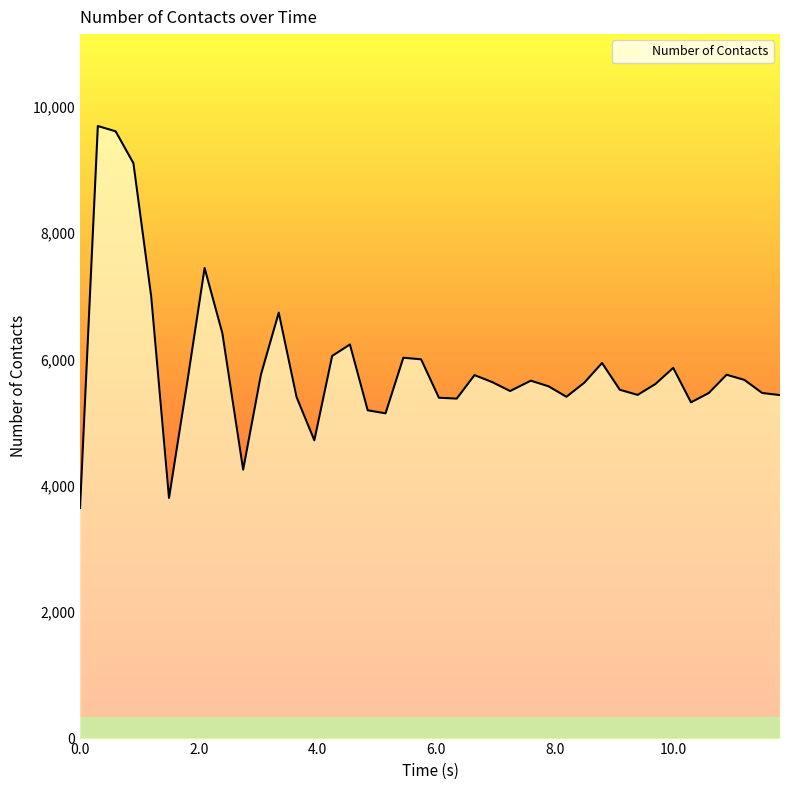

What is the smallest value displayed?

3649